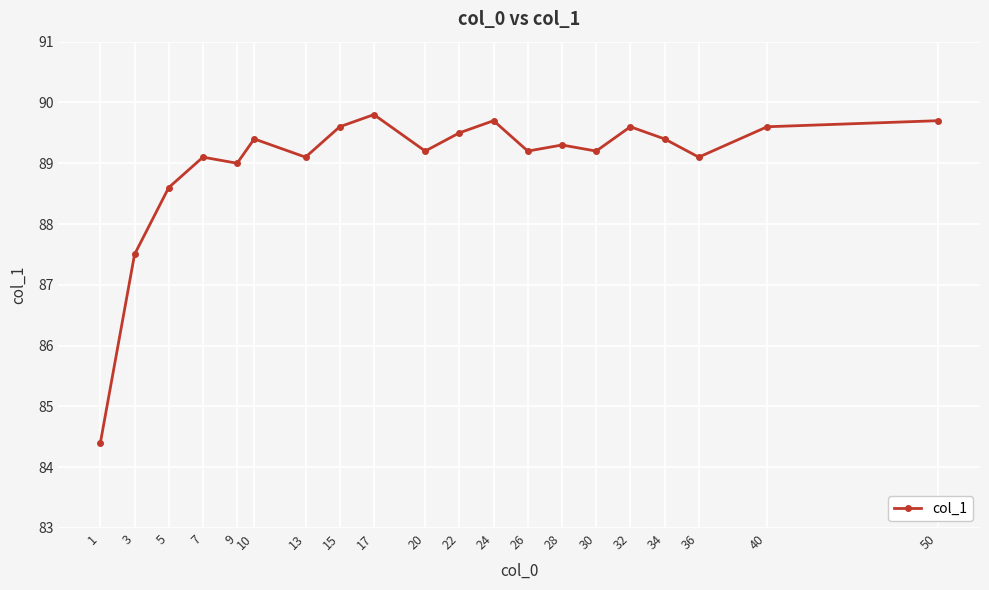

Between 40 and 20, which is larger?

40